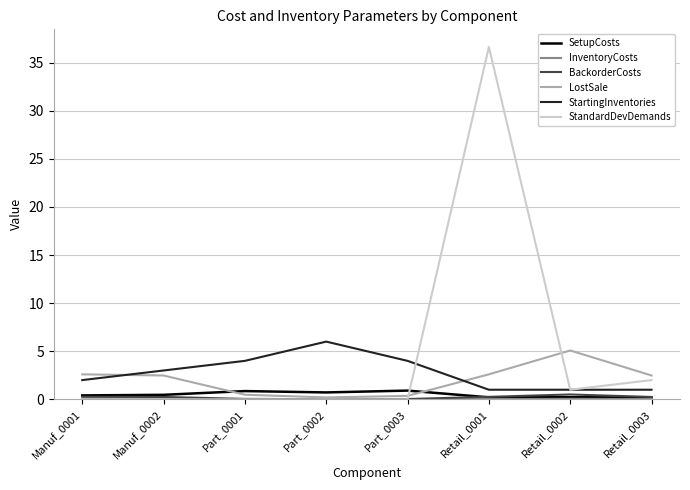

Which series has the largest total across all categories?

StandardDevDemands